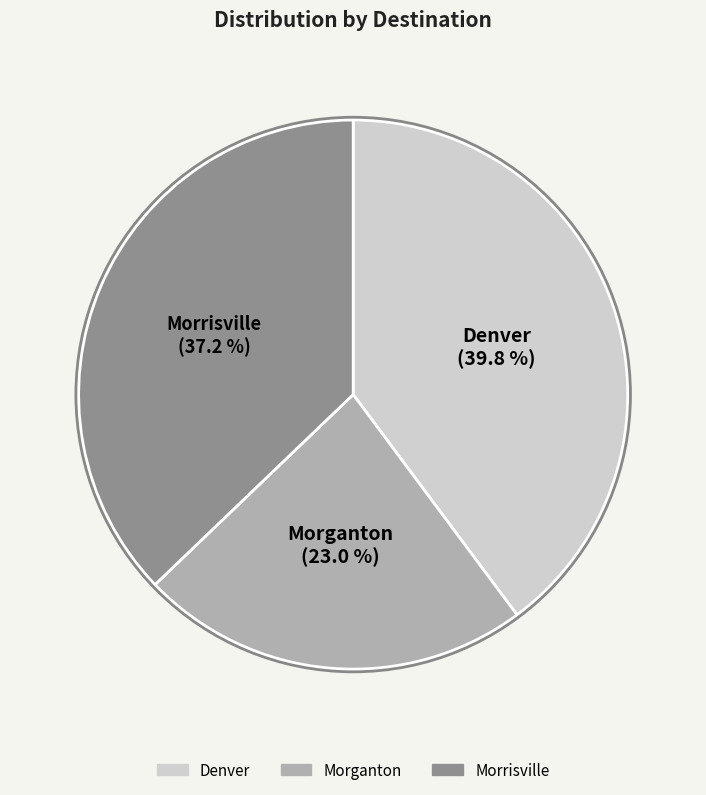

Which has a higher value, Morrisville or Denver?

Denver